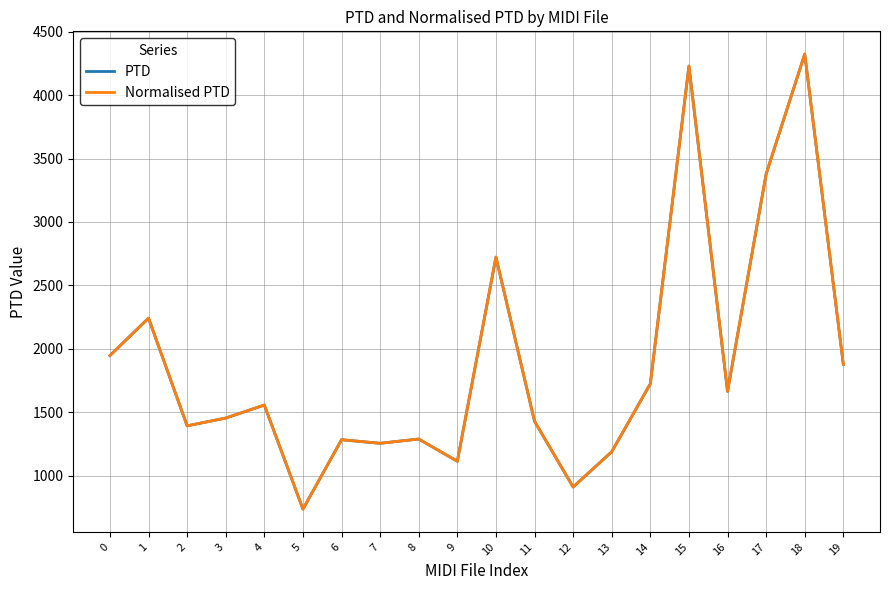

In PTD, how many points are higher than both neighbors (excluding endpoints)?

7